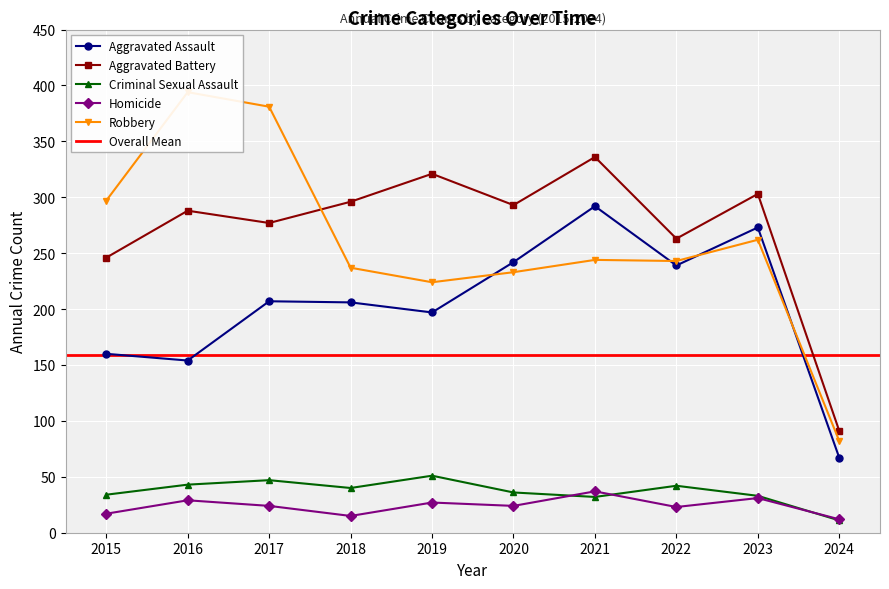

Is this an area chart (filled region under the line)?

No